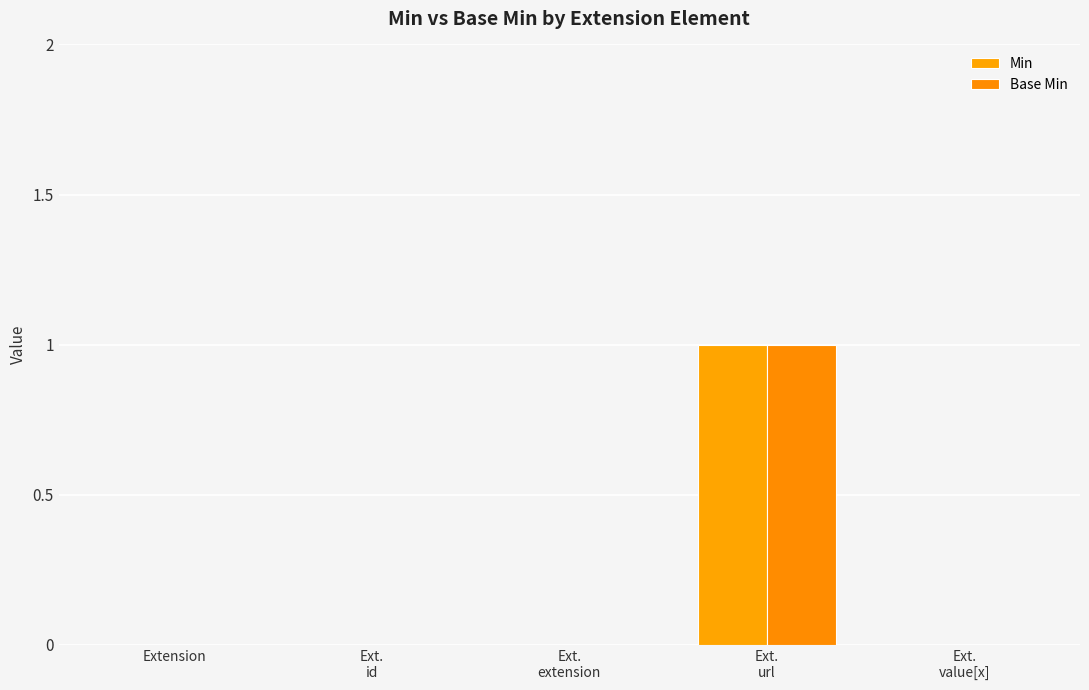

Which category has the highest value across all series?

Ext.
url